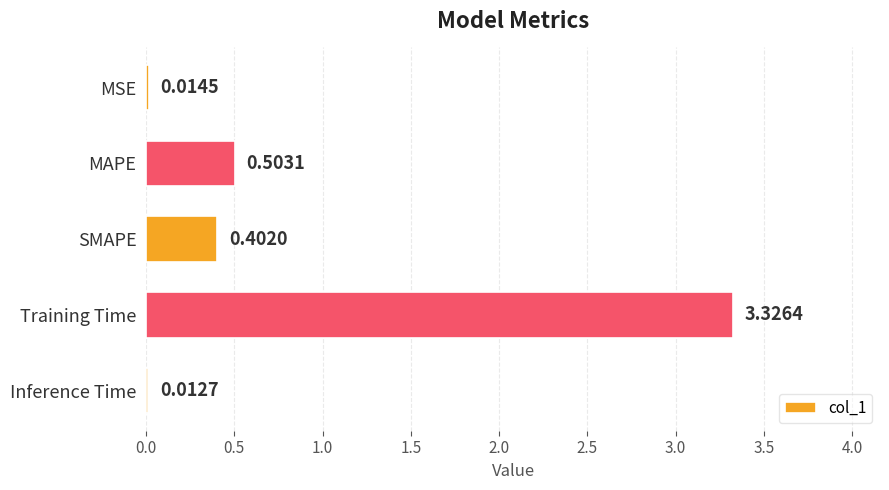

What is the sum of all values?

4.3